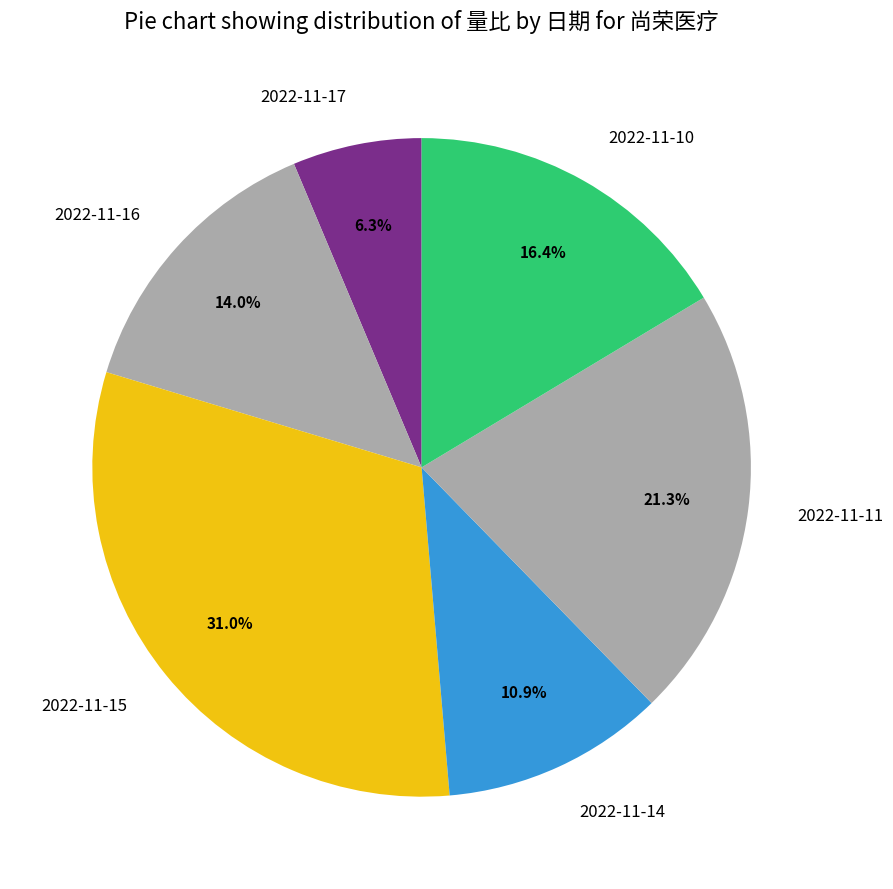

How many slices are in this pie chart?

6